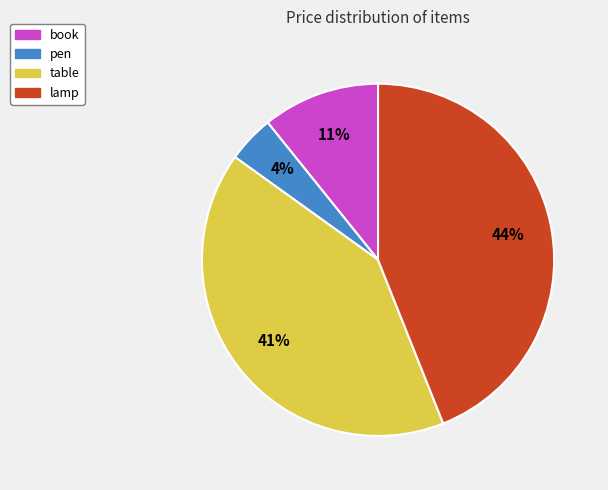

To the nearest percent, what percentage of the pie is lamp?

44%